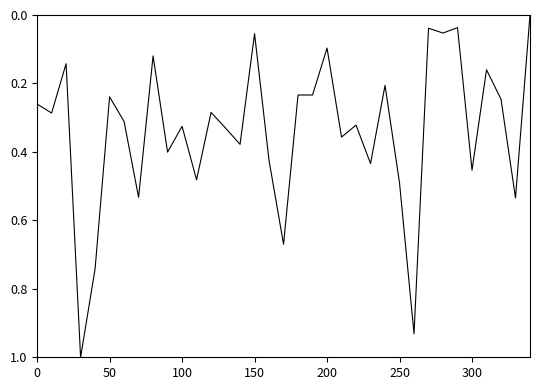

Does the chart have visible grid lines?

No